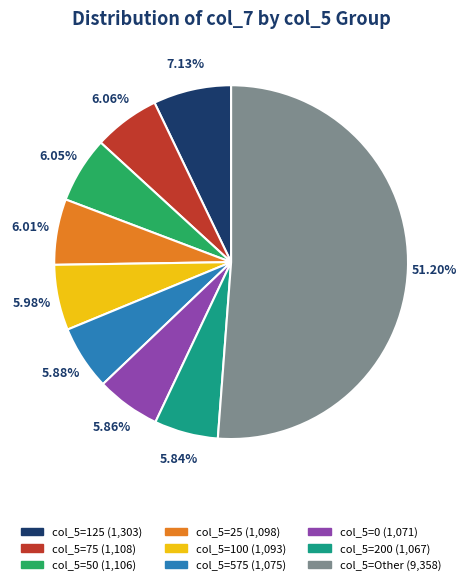

Is there a majority slice in this chart?

Yes